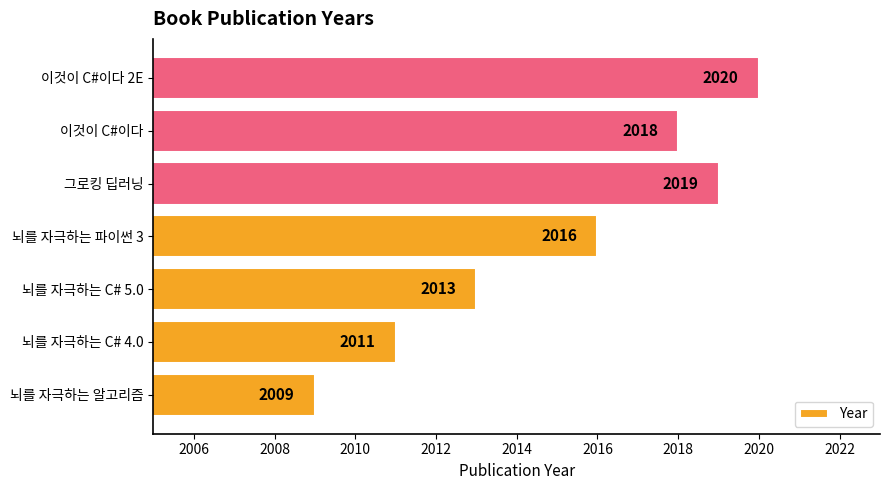

List the labels in order of value, smallest first.

뇌를 자극하는 알고리즘, 뇌를 자극하는 C# 4.0, 뇌를 자극하는 C# 5.0, 뇌를 자극하는 파이썬 3, 이것이 C#이다, 그로킹 딥러닝, 이것이 C#이다 2E